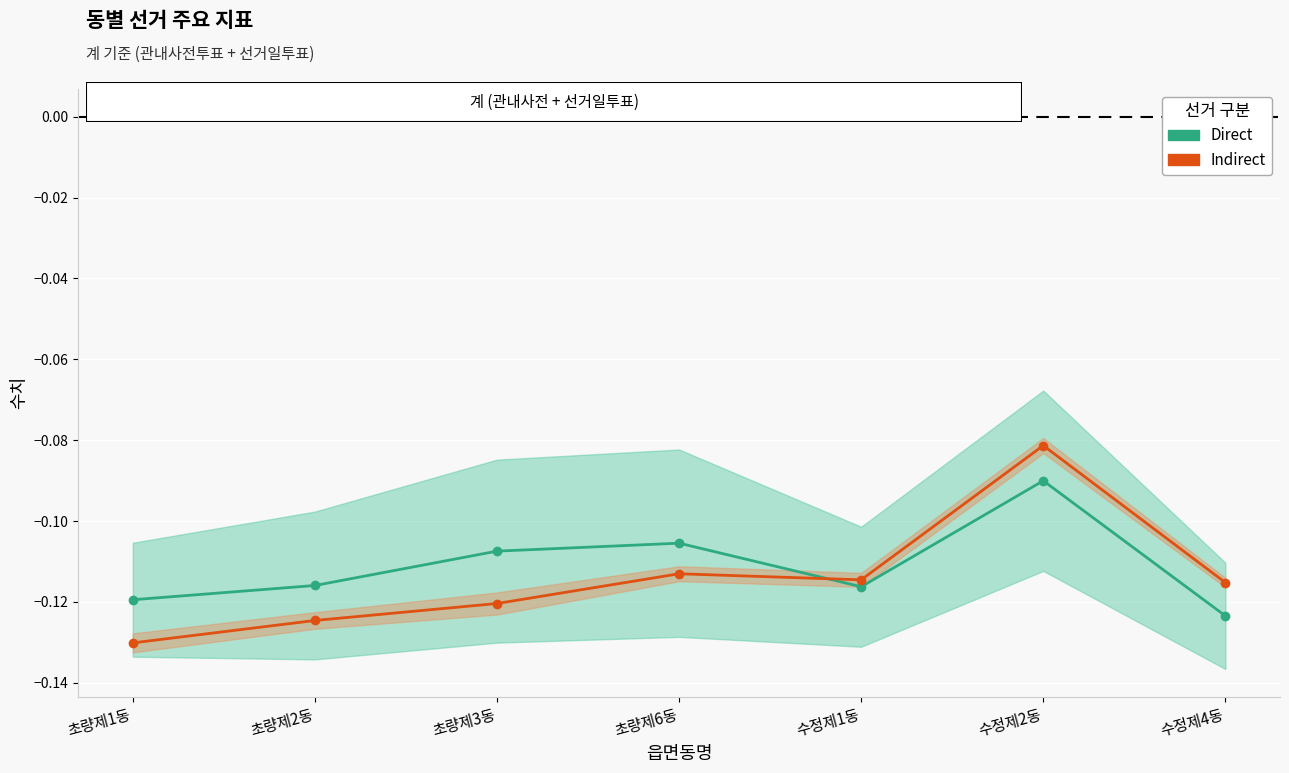

How many intersections are there between Indirect and Direct?

1